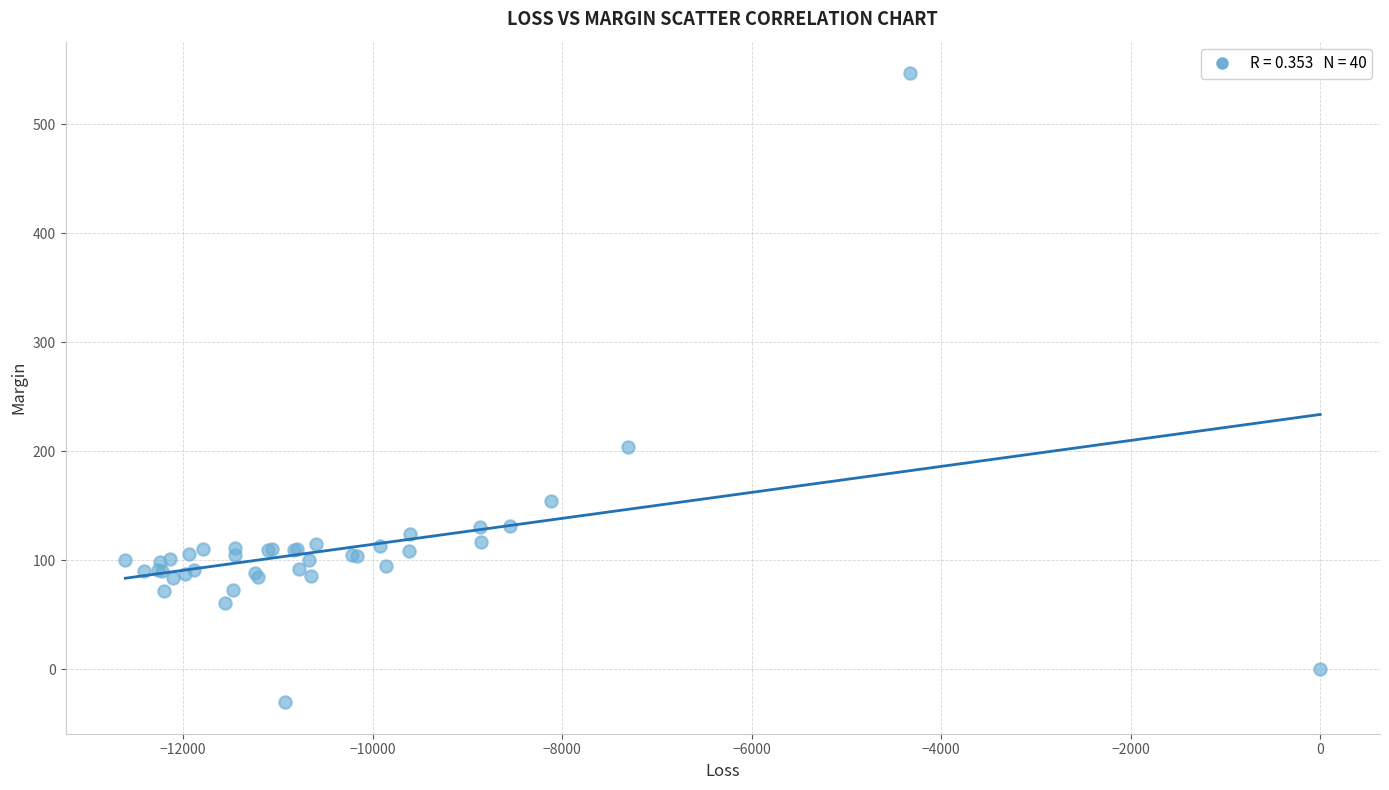

What Y value in the scatter plot is closest to 258?

203.7